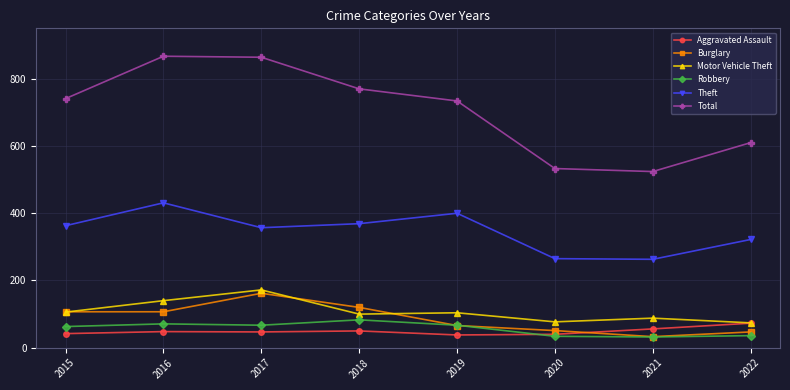

True or false: Burglary has more than 0 points higher than both neighbors.

True